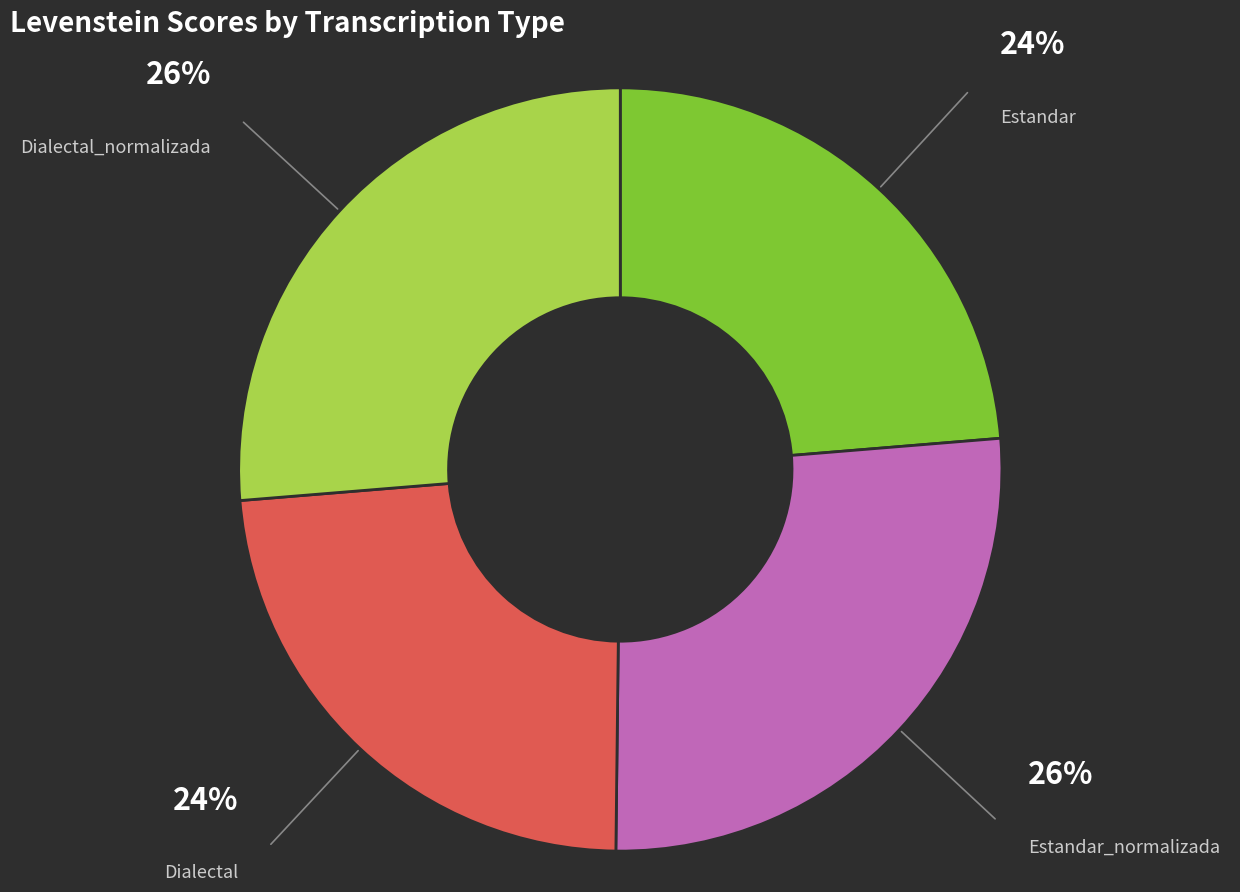

The Estandar slice represents 24% of the pie. True or false?

True